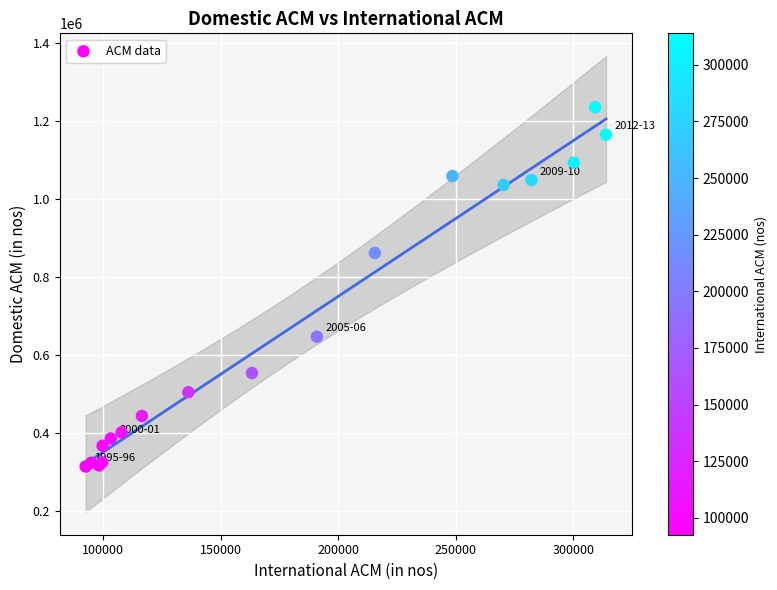

What Y value in the scatter plot is closest to 775043?

862024